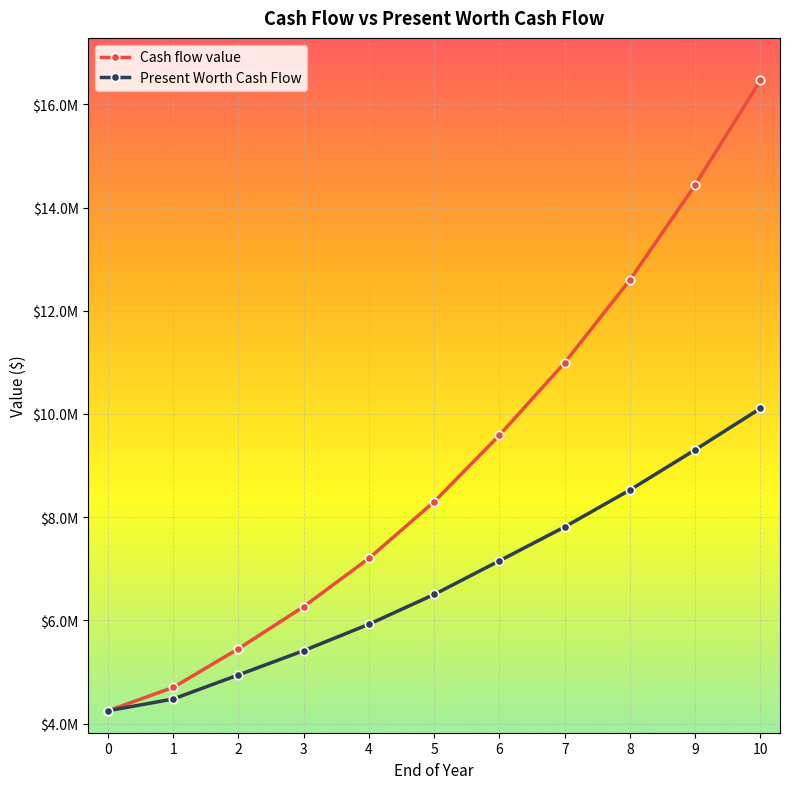

What is the value of the Cash flow value point at the 4th from the left?

6267298.2